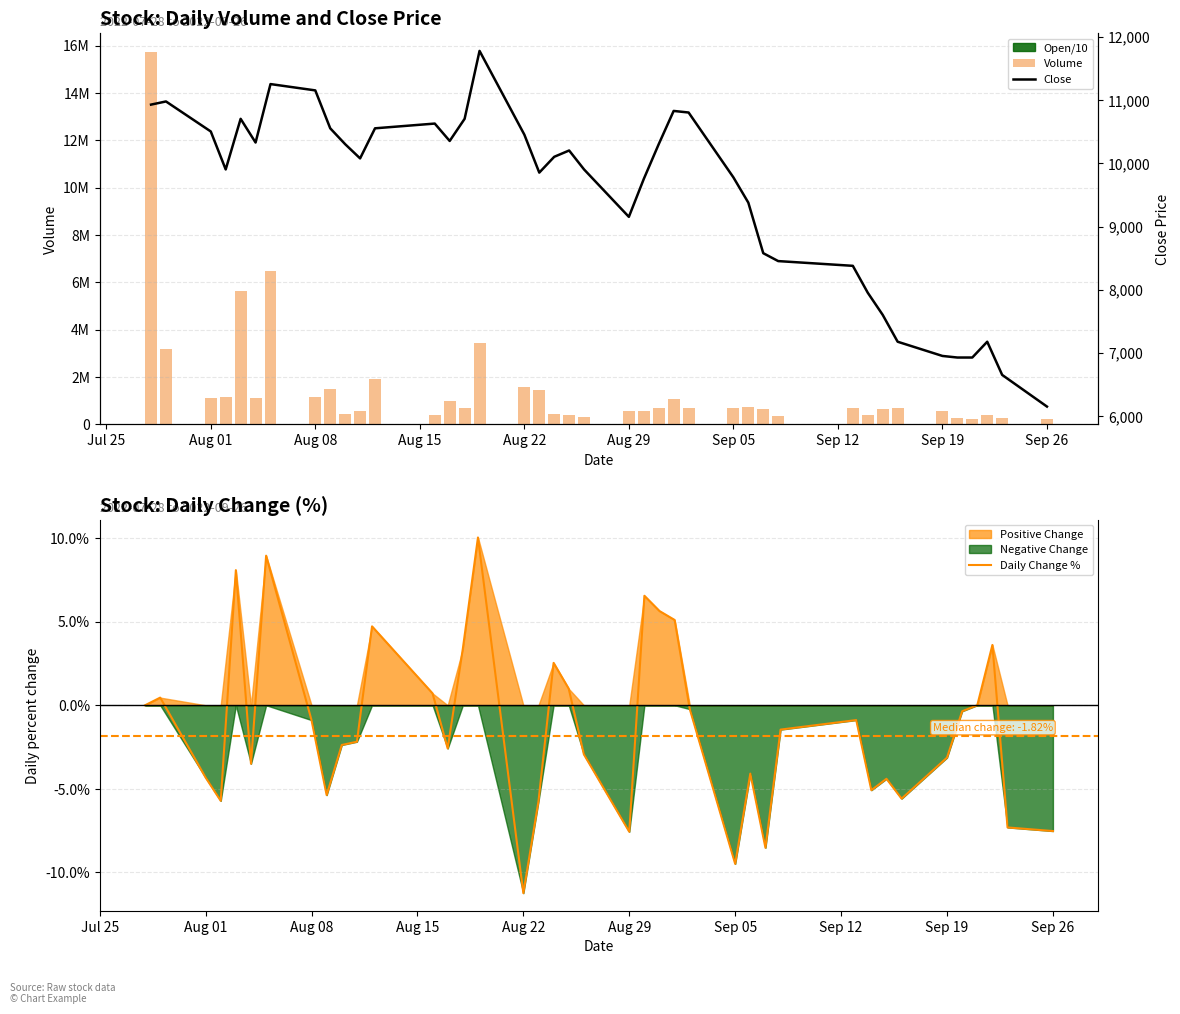

List the series in order of their peak value, lowest first.

Daily Change %, Close, Volume